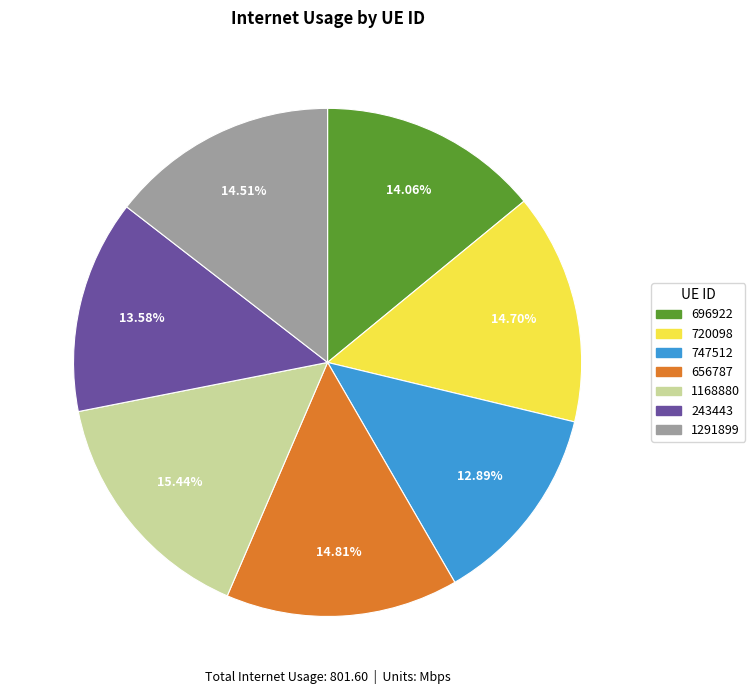

Do 747512 and 656787 together represent more than half of the pie?

No